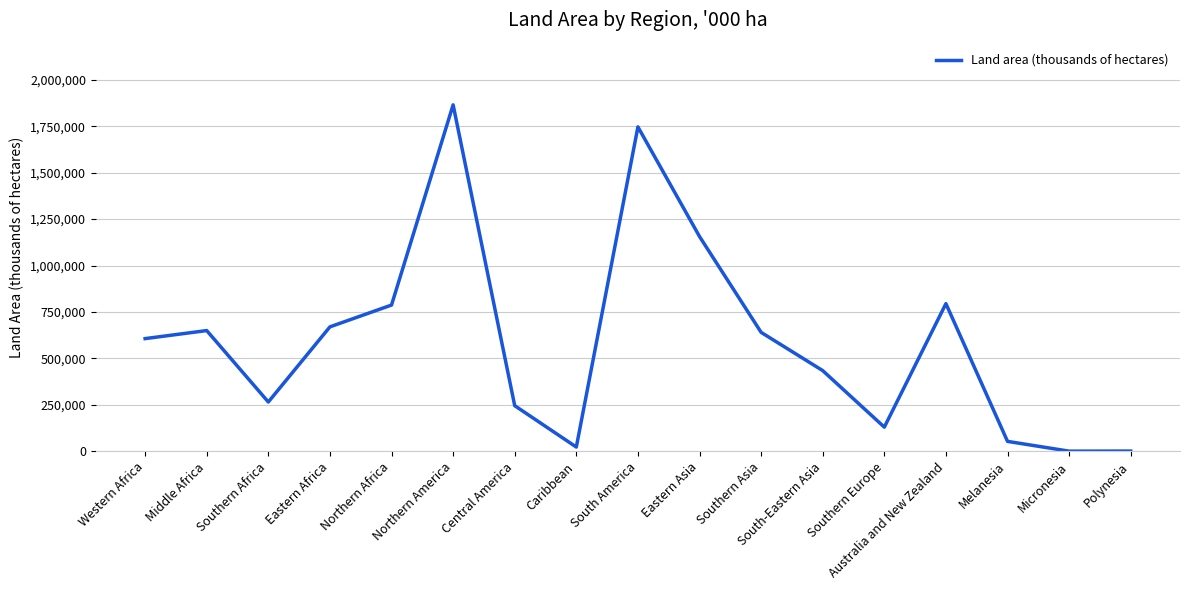

What is the minimum value shown in the chart?

320.4